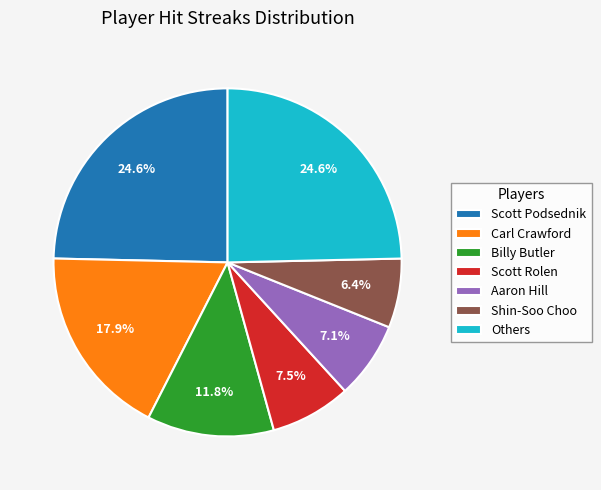

Is Carl Crawford the majority of the pie?

No